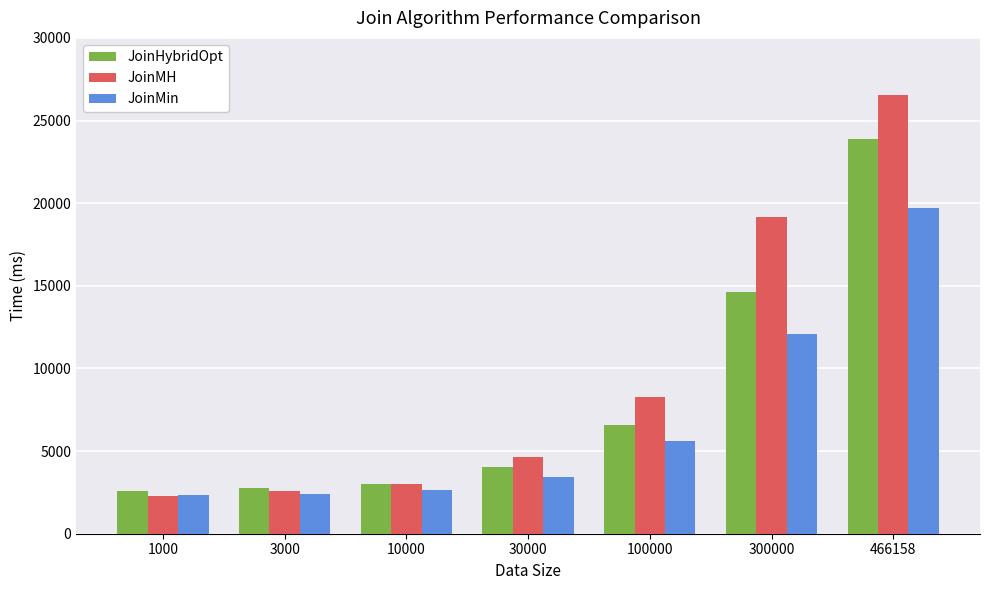

Between 10000 and 100000, which series saw the biggest shift?

JoinMH